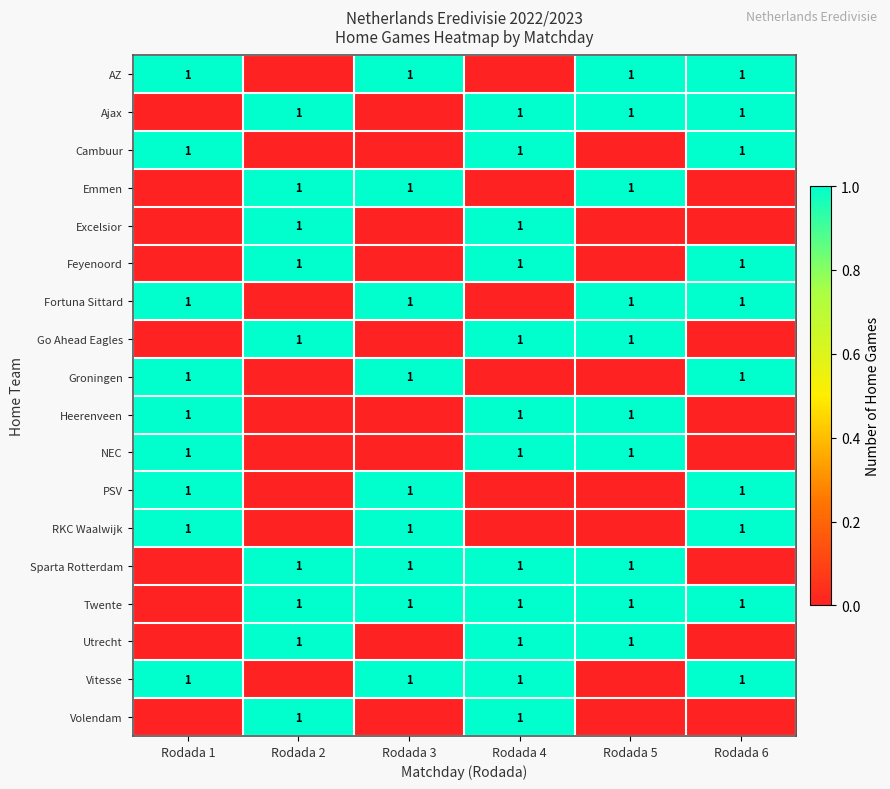

Is it true that NEC equals 1 at Rodada 4?

True